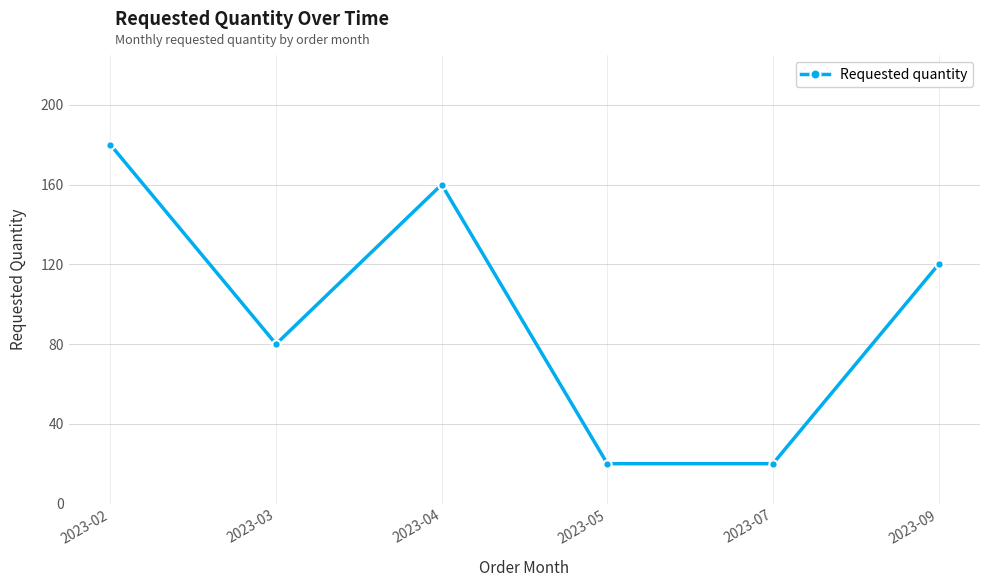

How many values are between 20 and 160?

5